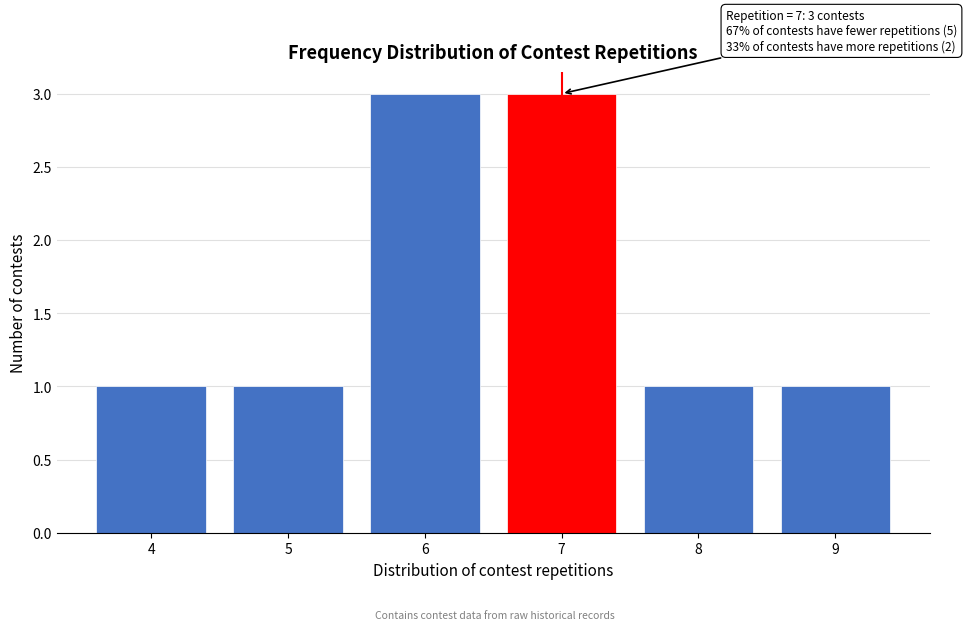

Reading left to right, transcribe all the data shown in this chart.

1	1	3	3	1	1